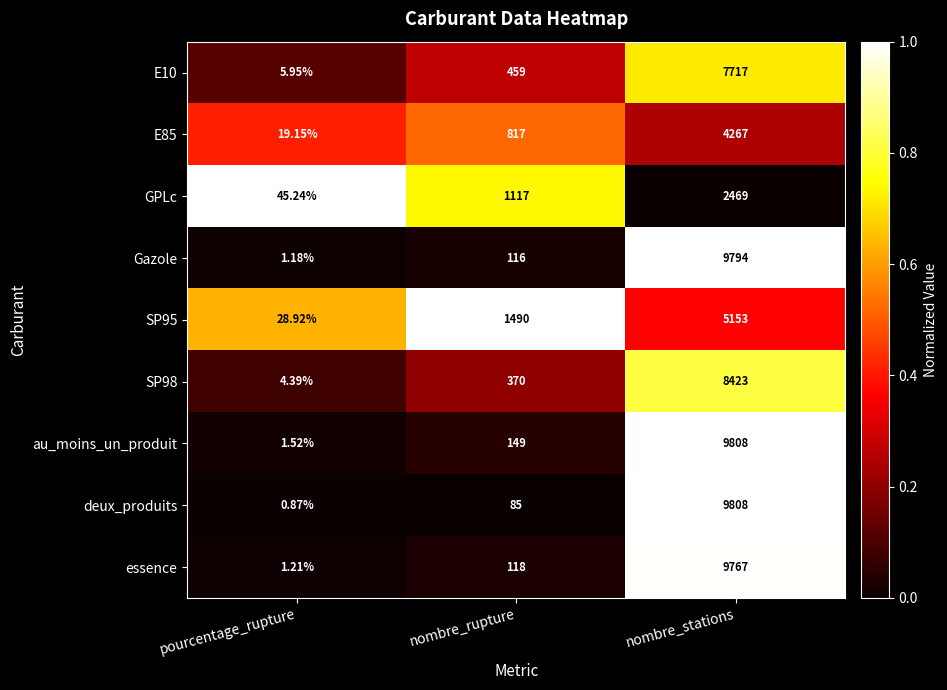

Between pourcentage_rupture and nombre_stations, which series saw the biggest shift?

deux_produits